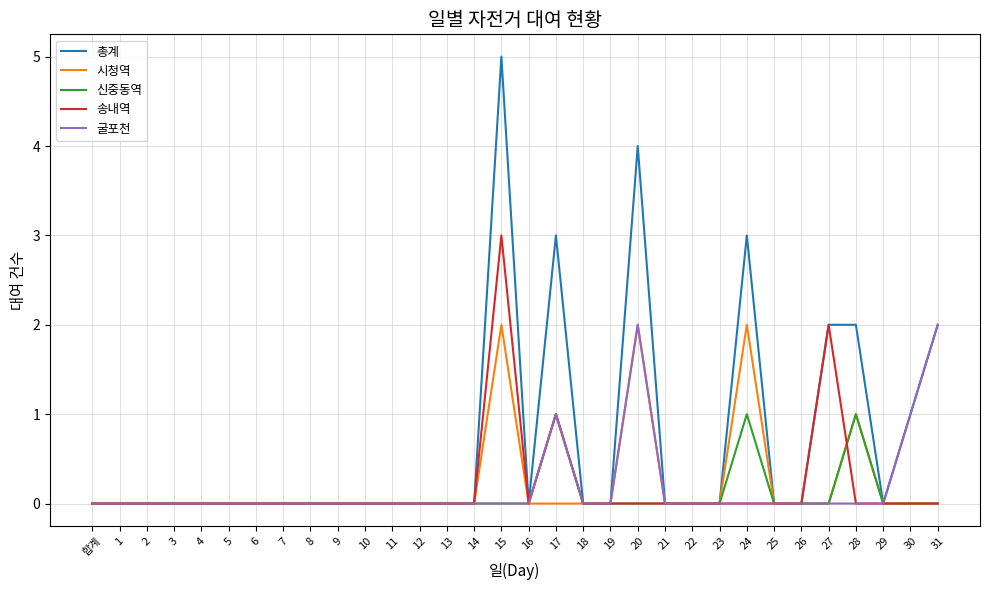

The 굴포천 series shows 0 at 7. True or false?

True